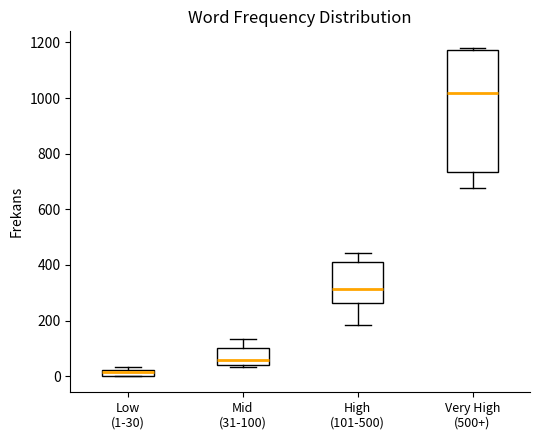

Comparing the boxes themselves (not the whiskers), which one is the tallest?

Very High (500+)